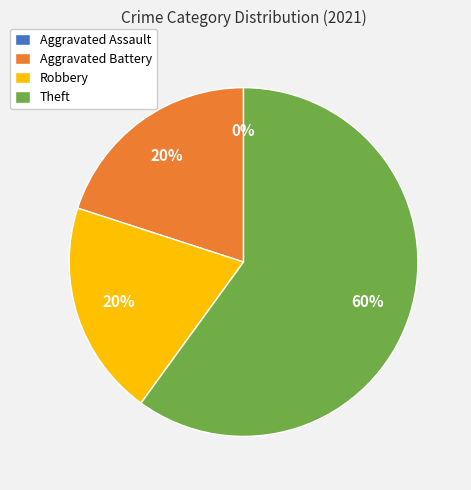

Does any single category account for the majority?

Yes